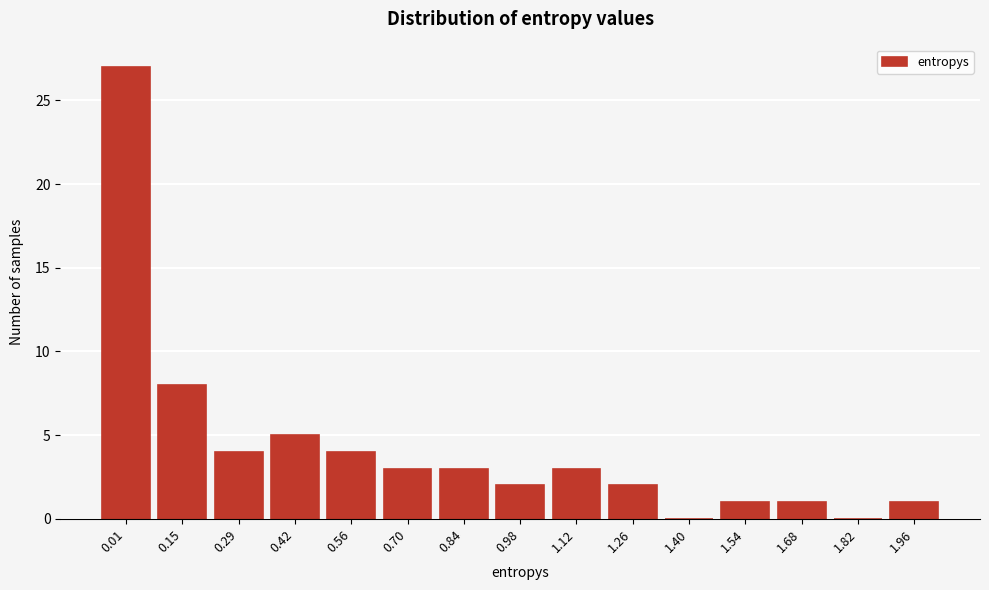

Reading left to right, list all the values displayed in this chart.

0.01=27	0.15=8	0.29=4	0.42=5	0.56=4	0.70=3	0.84=3	0.98=2	1.12=3	1.26=2	1.40=0	1.54=1	1.68=1	1.82=0	1.96=1